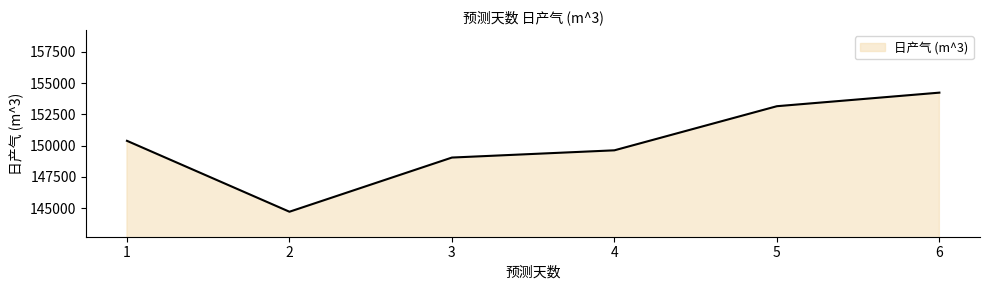

Rank the categories by value from lowest to highest.

2, 3, 4, 1, 5, 6